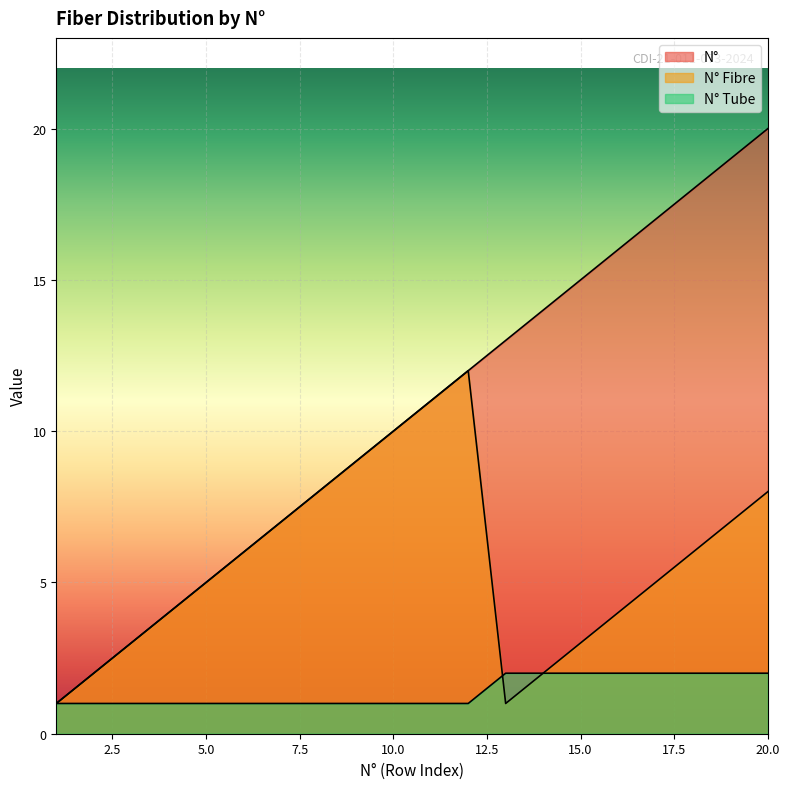

Between 5 and 7, which is larger?

7